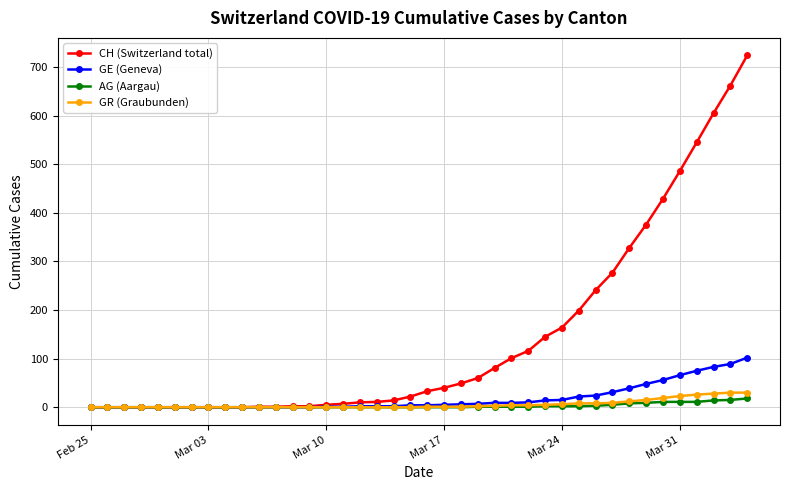

What is the highest value of the AG (Aargau) series?

18